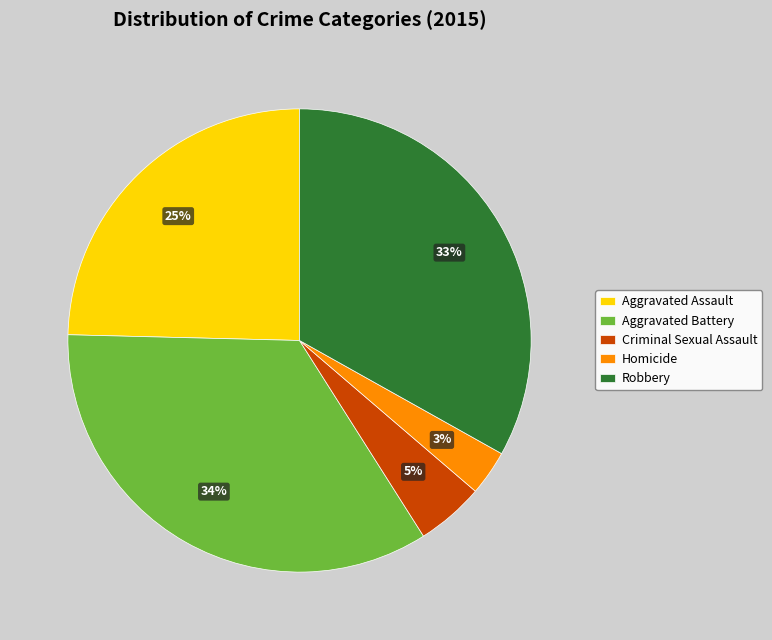

To the nearest percent, what is the average slice percentage?

20%